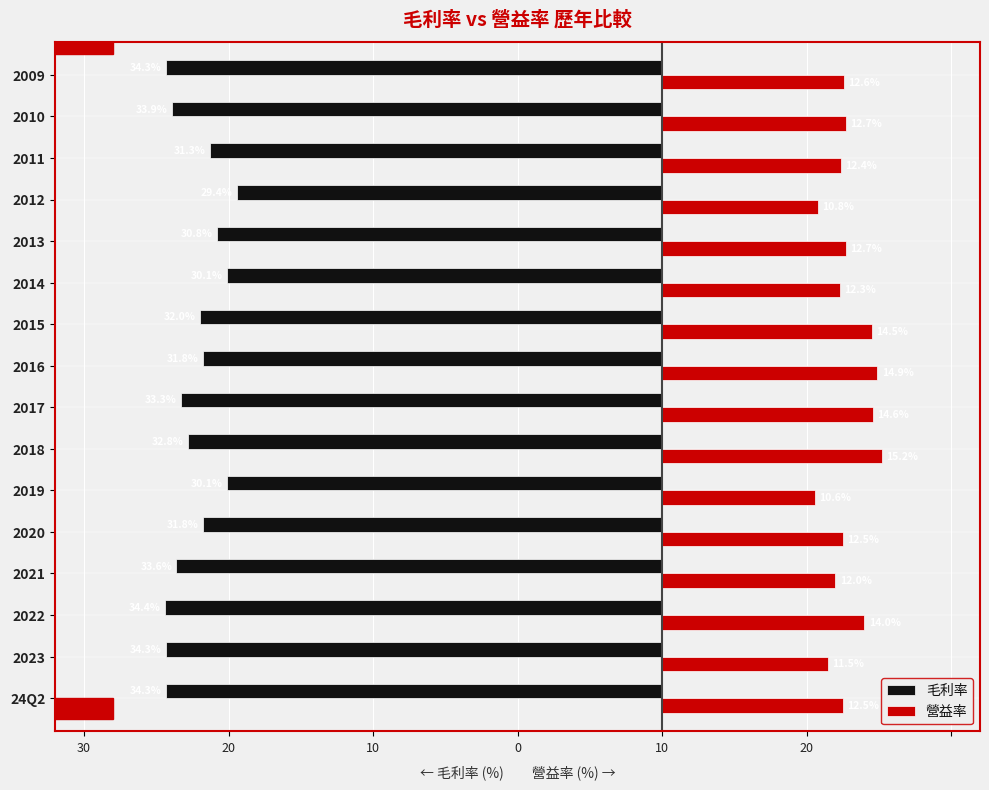

Are the bars grouped side by side (vs. stacked)?

Yes